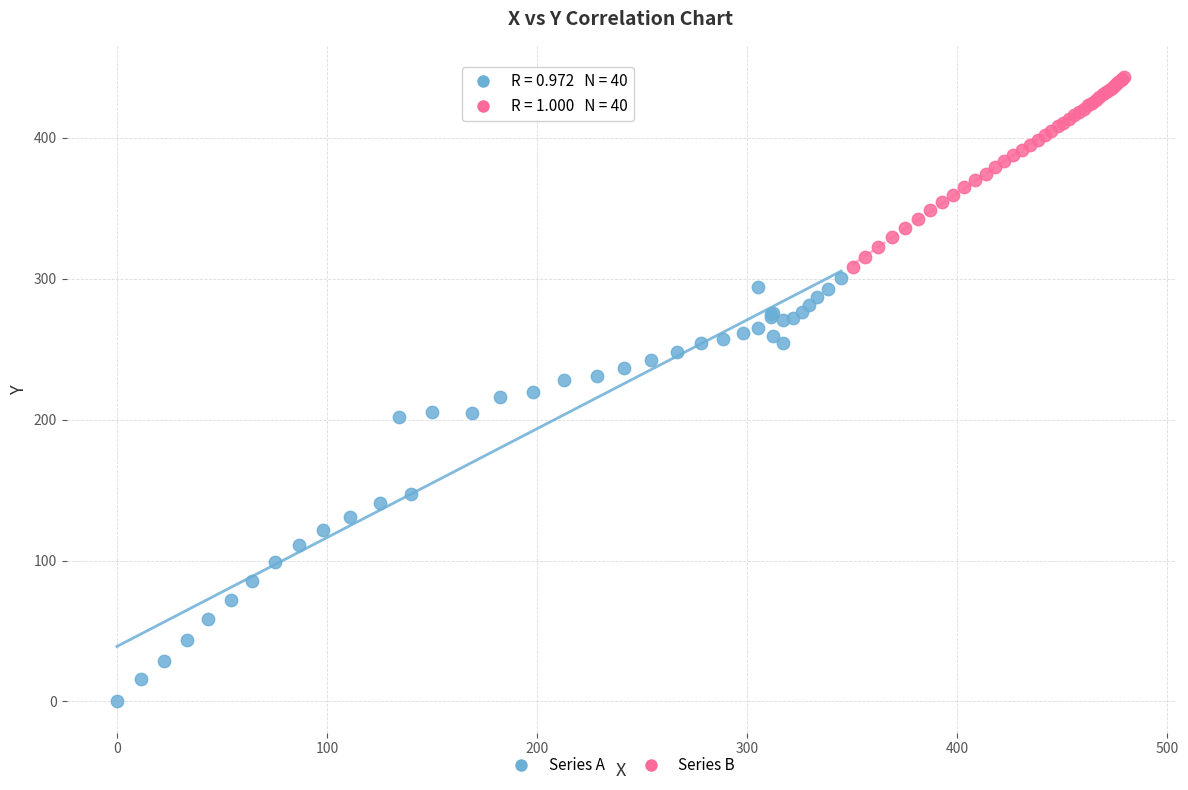

Which series contains the highest Y value?

Series B